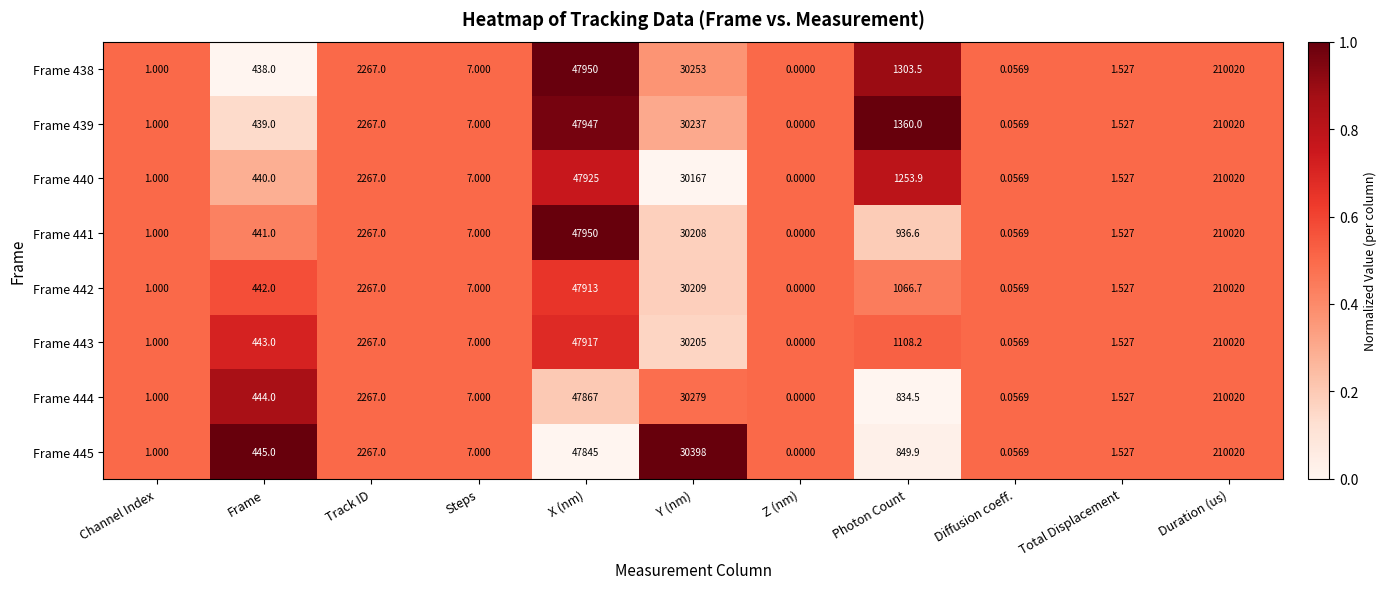

Is the value of Frame 443 at Channel Index greater than the value of Frame 438 at Photon Count?

No